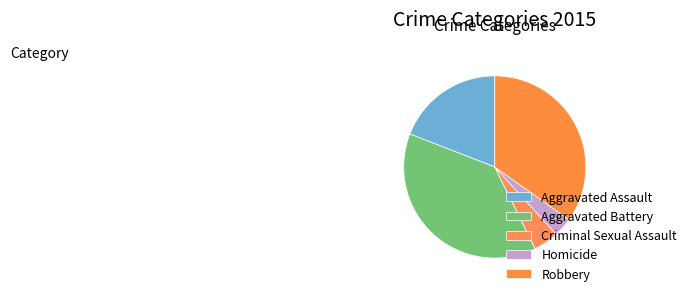

Rank the categories by value from highest to lowest.

Aggravated Battery, Robbery, Aggravated Assault, Criminal Sexual Assault, Homicide